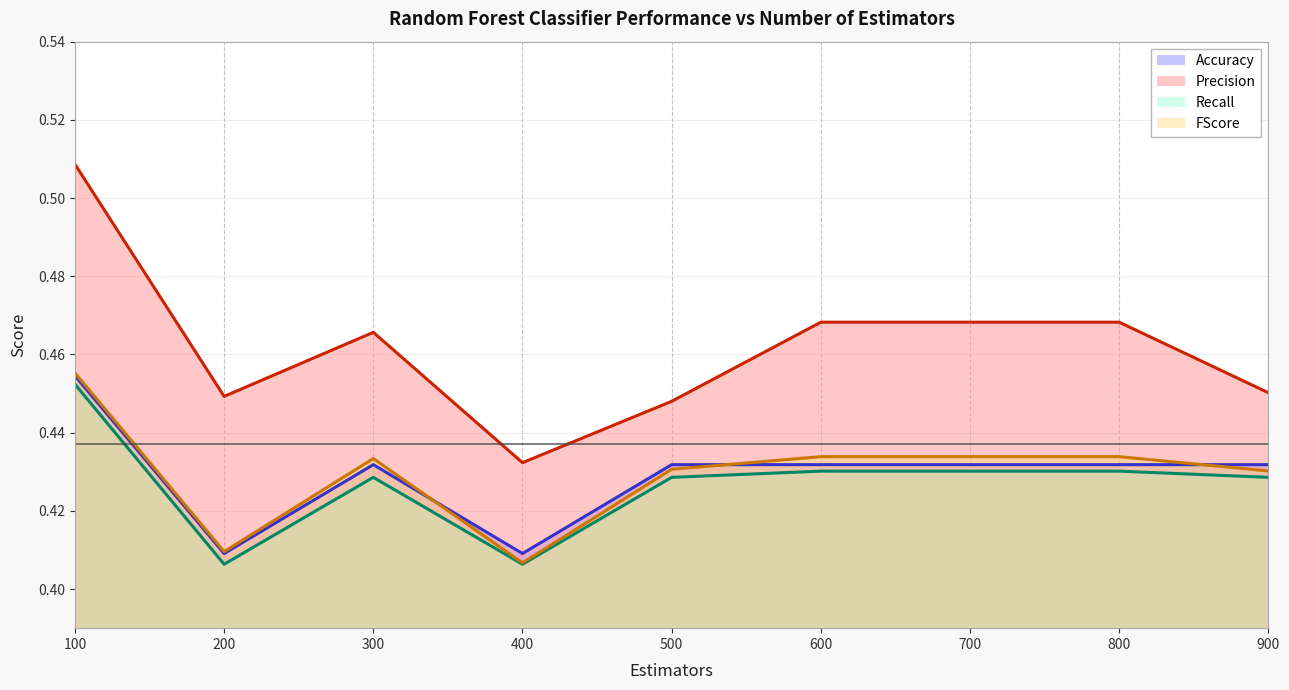

Is the value of Accuracy (line) at 600 greater than the value of FScore (line) at 100?

No